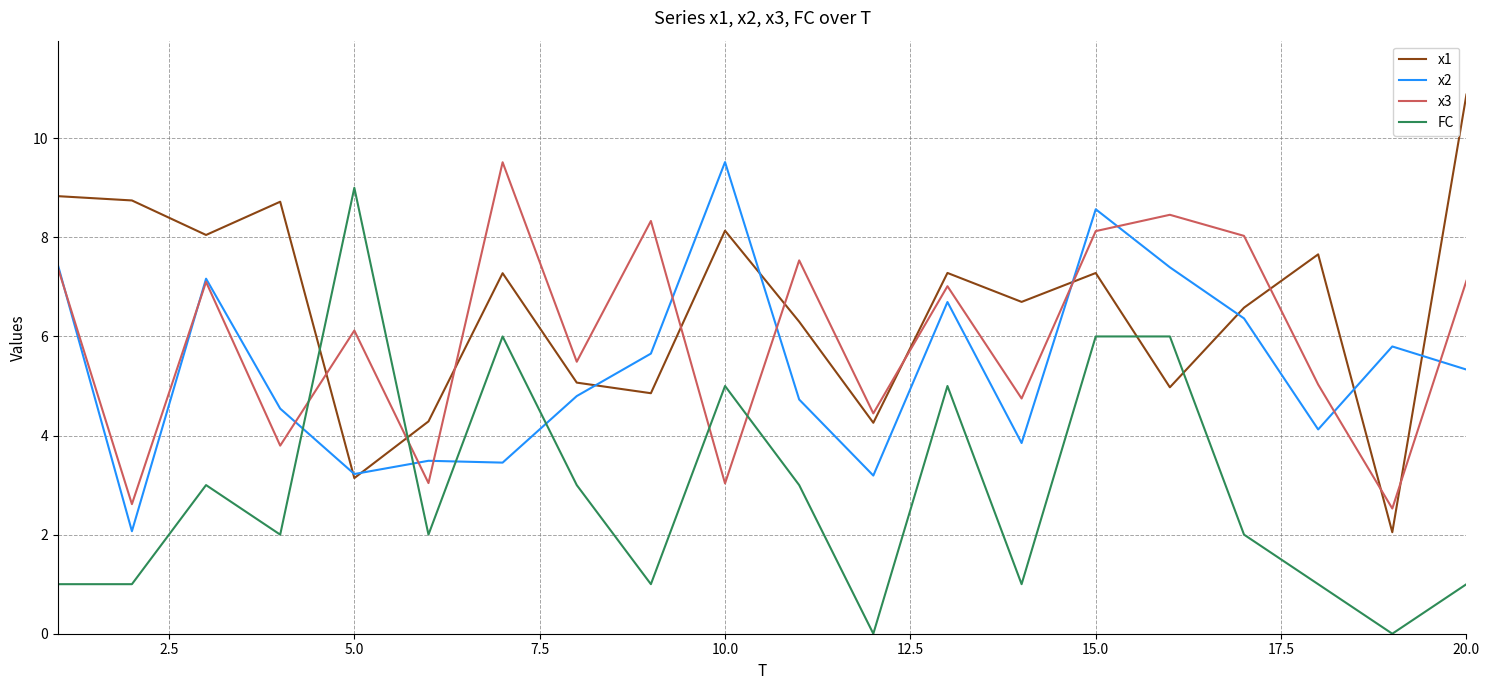

What is the greatest value displayed?

10.9